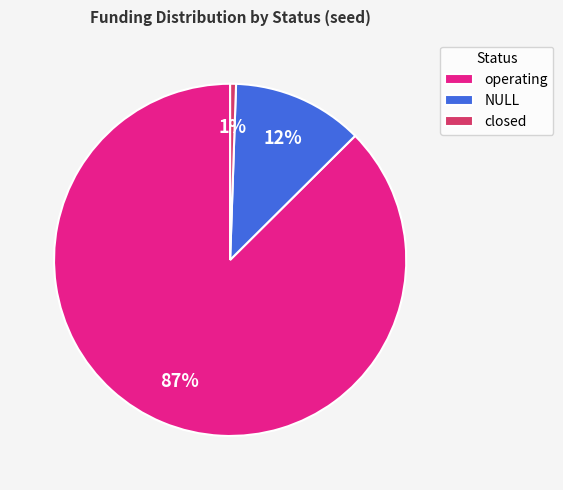

To the nearest percent, what is the difference between the operating and NULL slice percentages?

75%